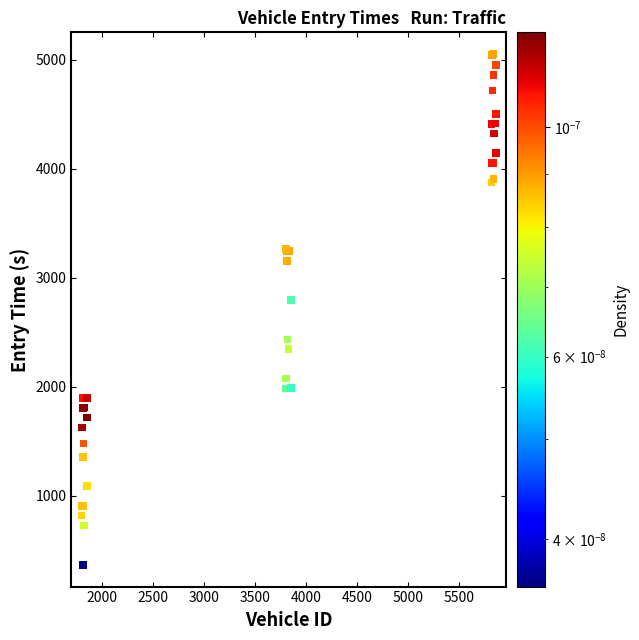

What Y value in the scatter plot is closest to 2708?

2796.1